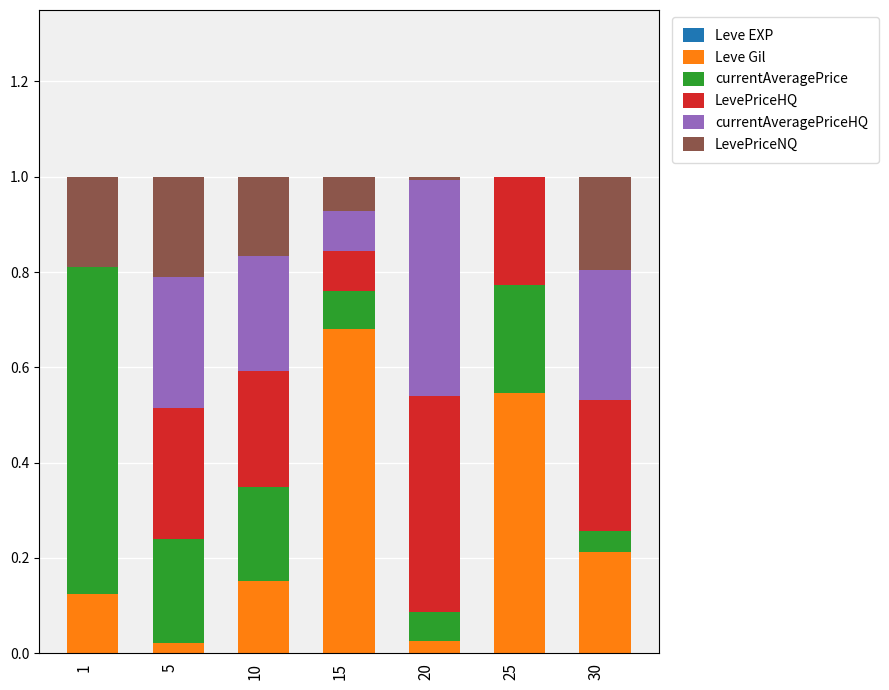

Does the chart contain stacked bars?

Yes